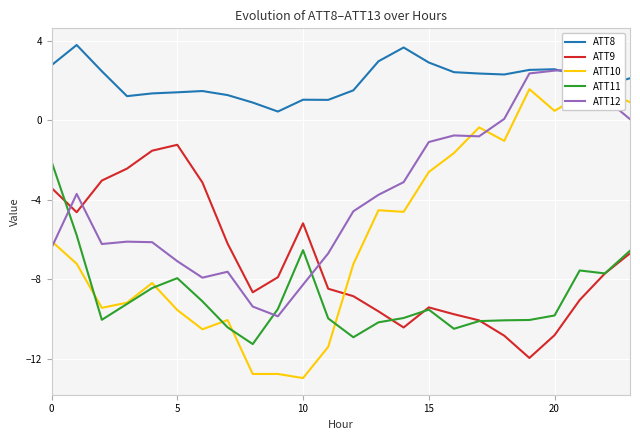

What is the label of the 7th point from the left?

6